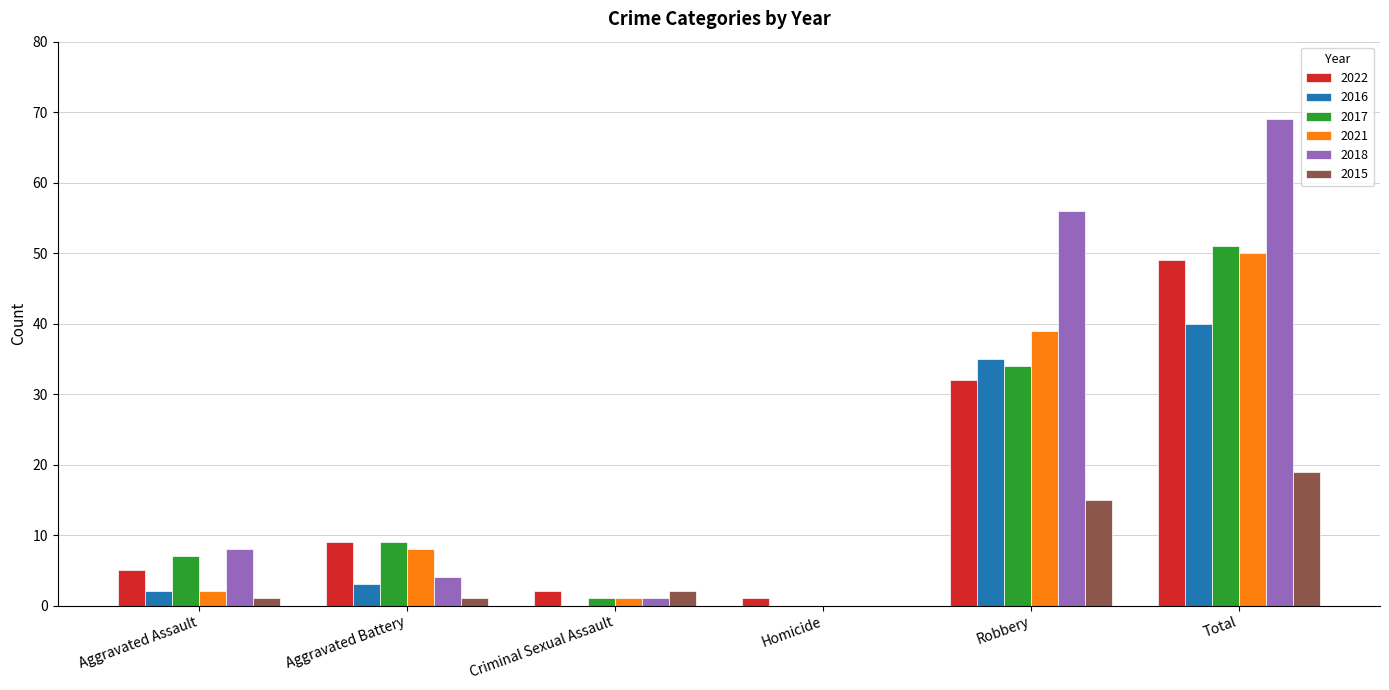

What is the total value across all series at Aggravated Battery?

34